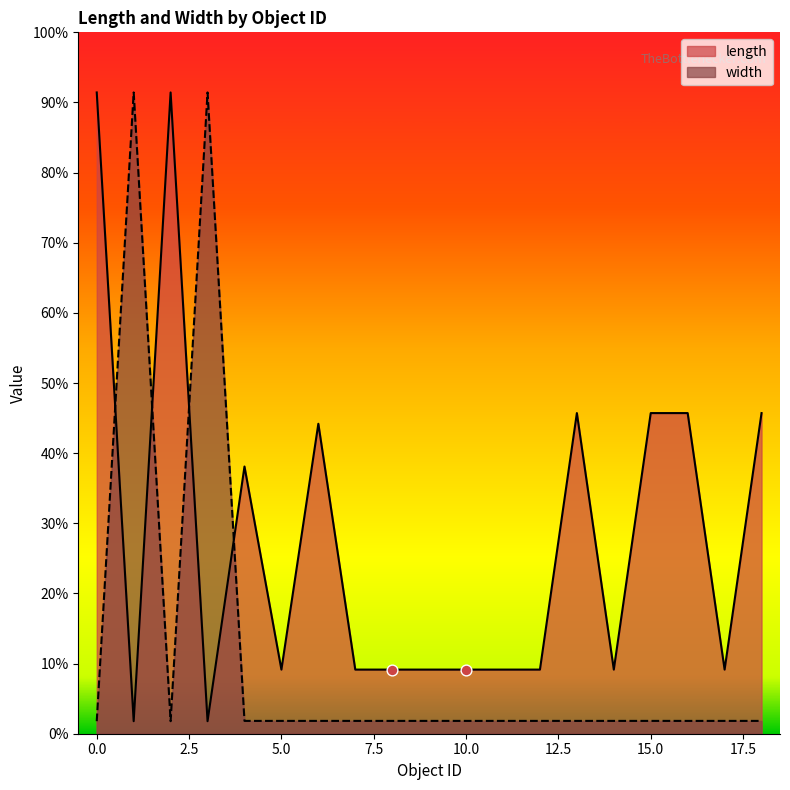

What are all the series names shown in the legend?

length, width